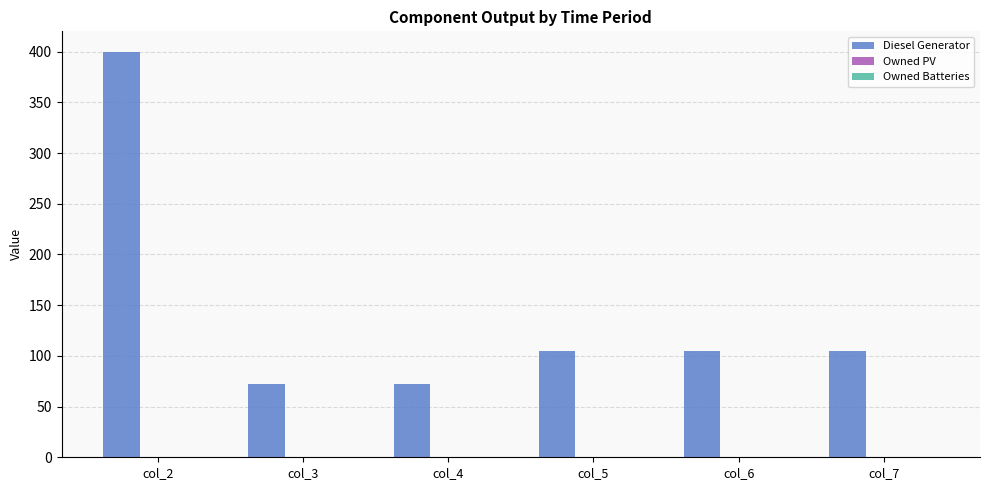

Reading left to right, list all the values displayed in this chart.

col_2=400	col_3=72	col_4=72	col_5=105	col_6=105	col_7=105